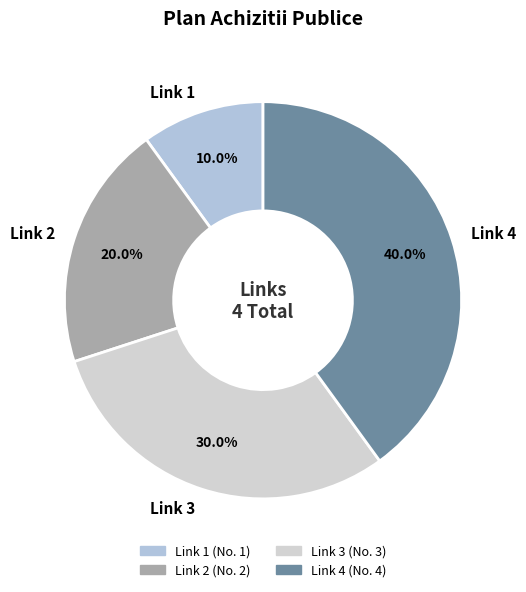

Is it true that Link 1 is 23% of the pie?

False